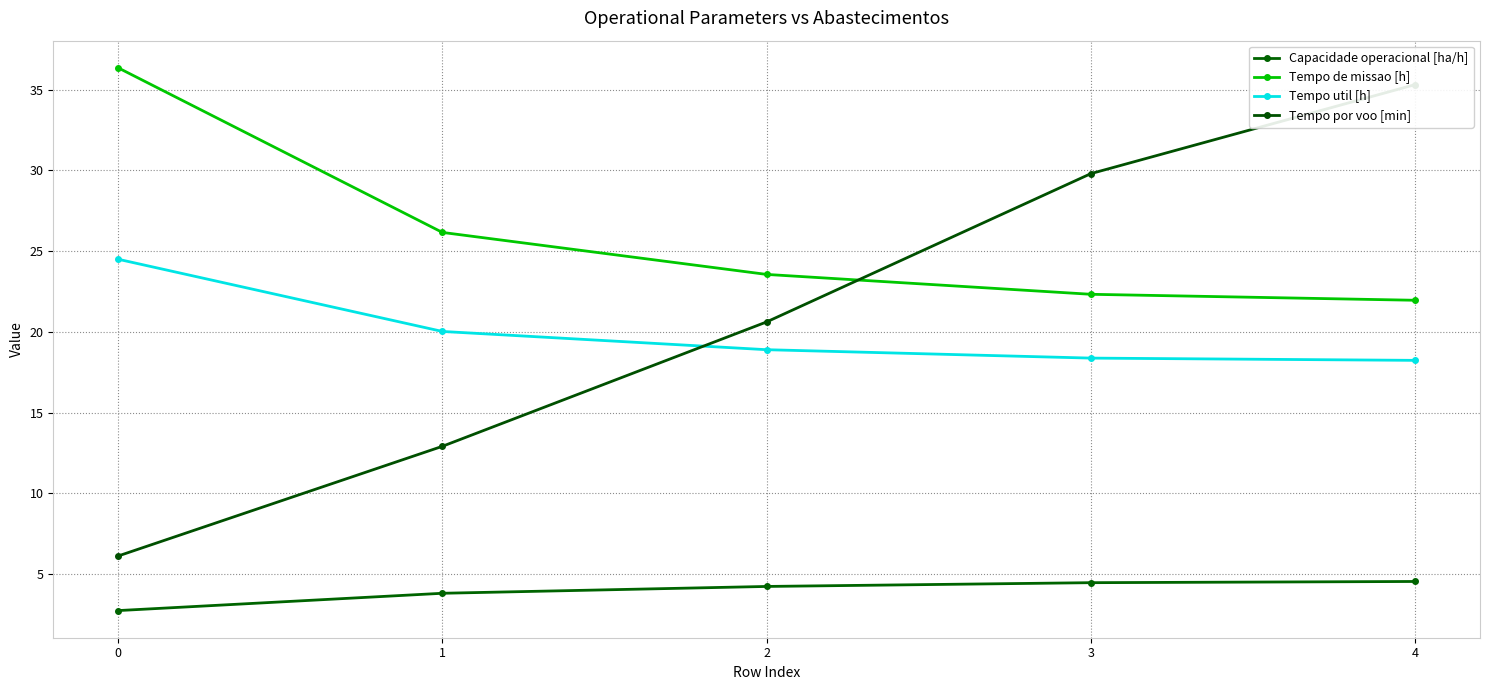

What is the sum of the Tempo por voo [min] values at 2 and 1?

33.5